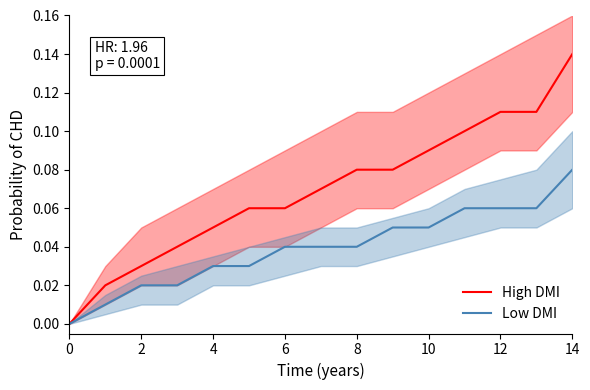

True or false: High DMI and Low DMI intersect in this chart.

False